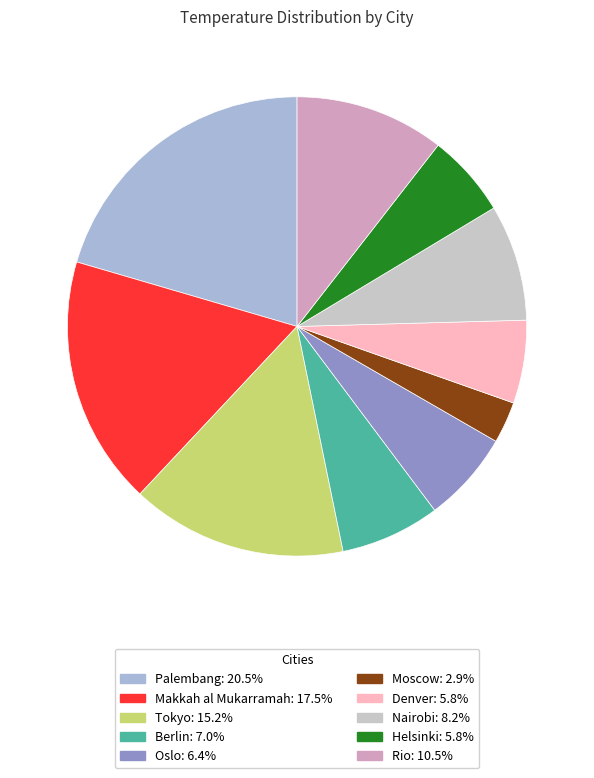

Which slice is the smallest?

Moscow